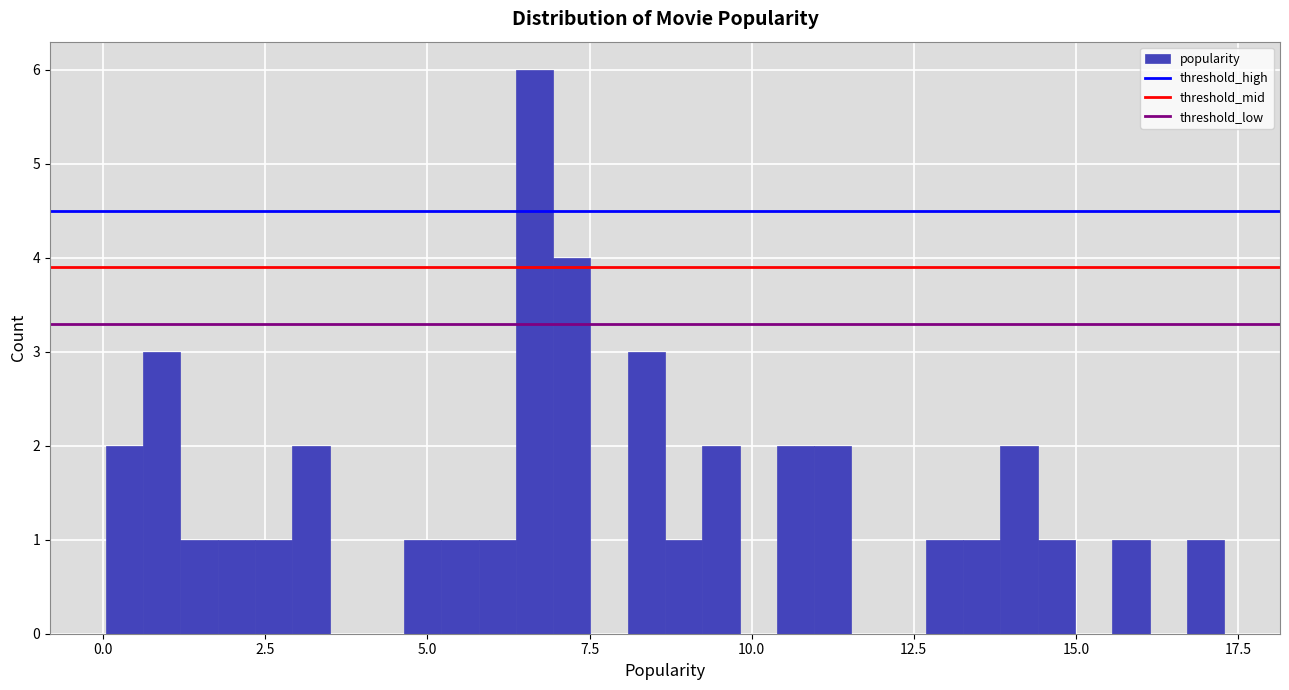

Around what value on the x-axis is the tallest bar? Give the approximate position of its centre, as read against the axis.

6.5